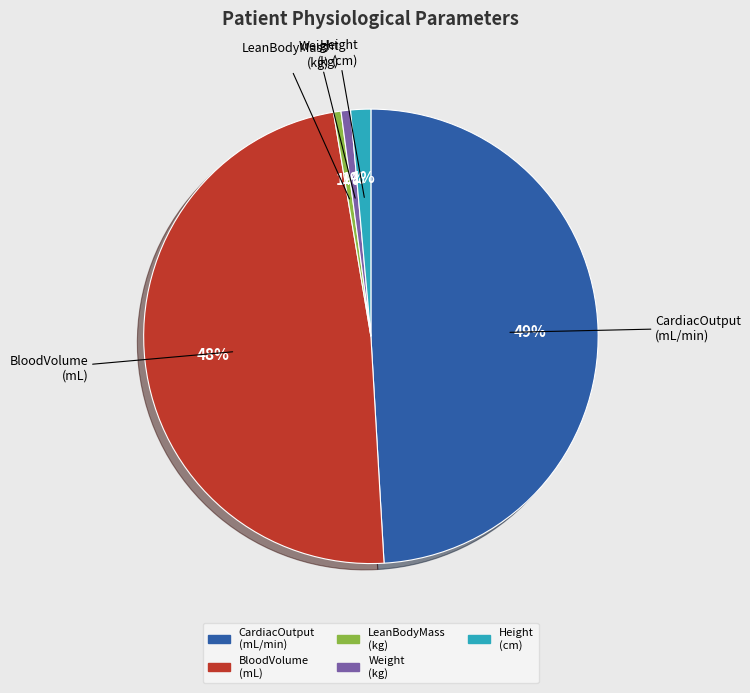

How many slices are in this pie chart?

5